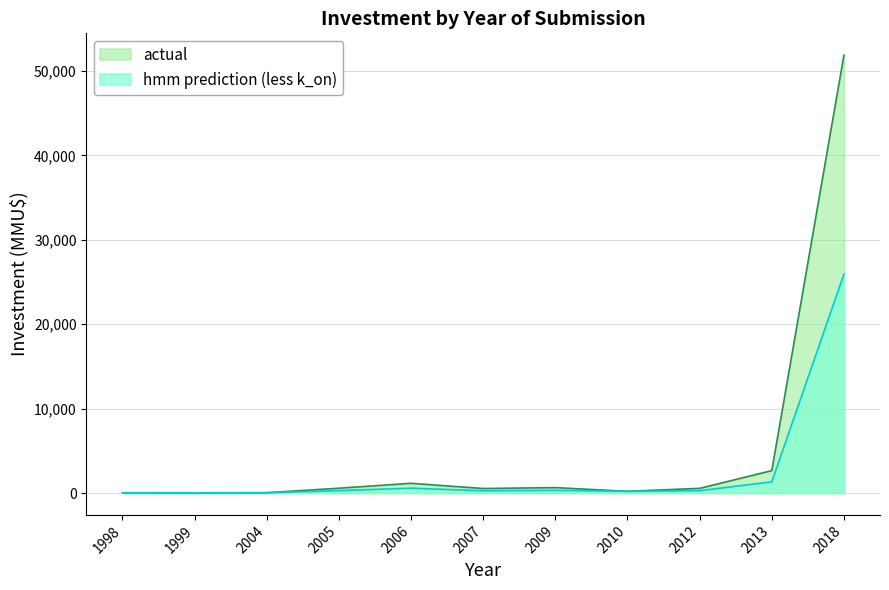

The hmm prediction (less k_on) series shows 575 at 2006. True or false?

True